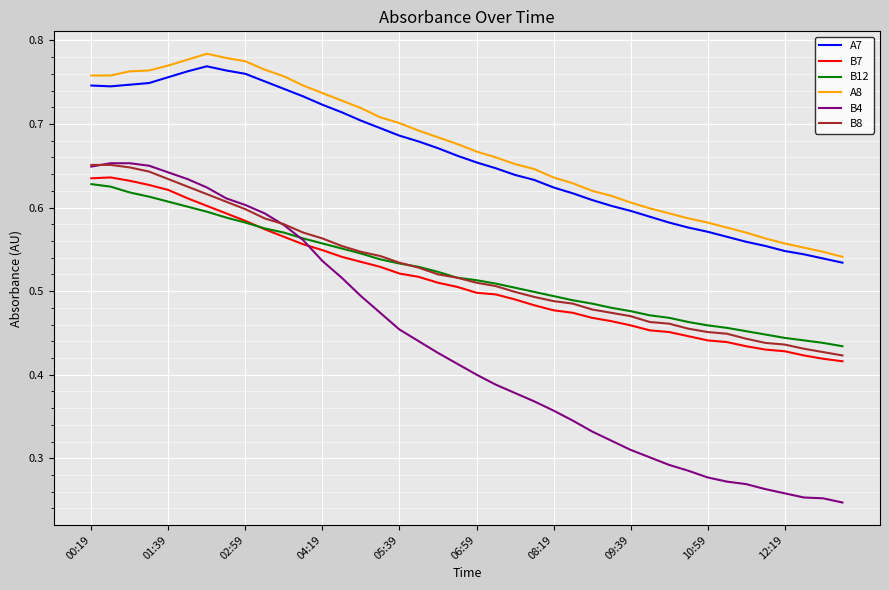

True or false: B8 and A8 intersect in this chart.

False